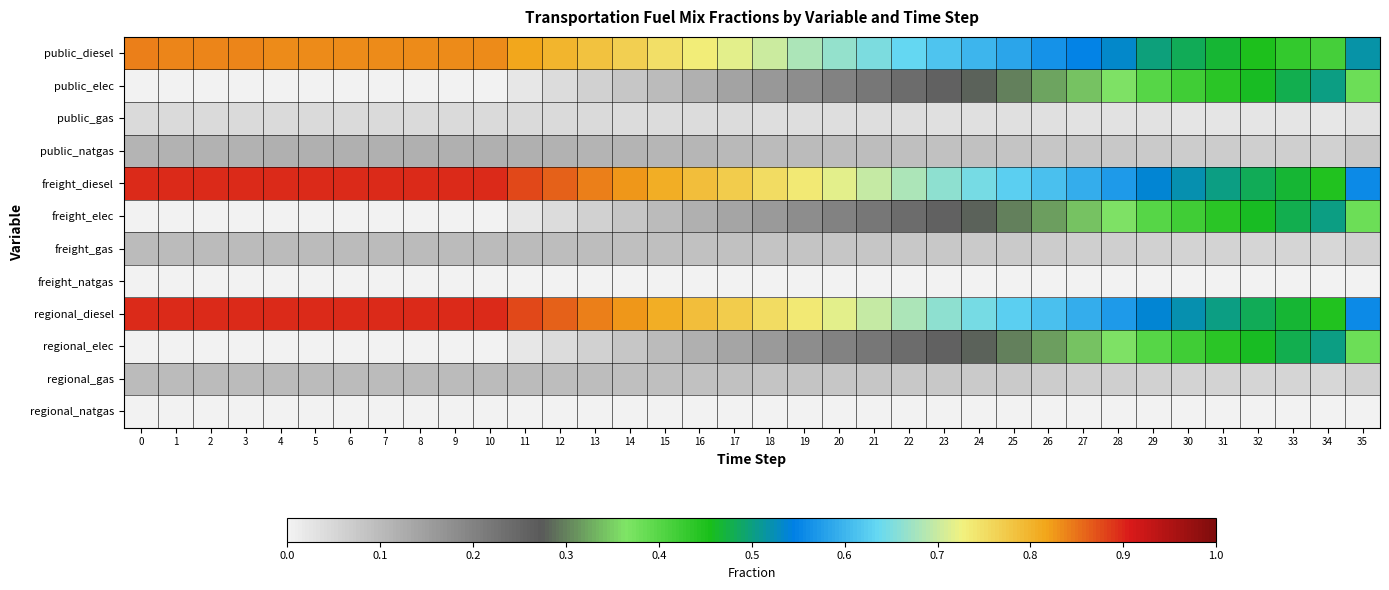

Reading left to right, transcribe all the data shown in this chart.

public_diesel: 0=0.8	1=0.8	2=0.8	3=0.8	4=0.8	5=0.8	6=0.8	7=0.8	8=0.8	9=0.8	10=0.8	11=0.8	12=0.8	13=0.8	14=0.8	15=0.7	16=0.7	17=0.7	18=0.7	19=0.7	20=0.7	21=0.6	22=0.6	23=0.6	24=0.6	25=0.6	26=0.6	27=0.5	28=0.5	29=0.5	30=0.5	31=0.5	32=0.4	33=0.4	34=0.4	35=0.5
public_elec: 0=0.0	1=0.0	2=0.0	3=0.0	4=0.0	5=0.0	6=0.0	7=0.0	8=0.0	9=0.0	10=0.0	11=0.0	12=0.0	13=0.1	14=0.1	15=0.1	16=0.1	17=0.1	18=0.2	19=0.2	20=0.2	21=0.2	22=0.2	23=0.3	24=0.3	25=0.3	26=0.3	27=0.3	28=0.4	29=0.4	30=0.4	31=0.4	32=0.5	33=0.5	34=0.5	35=0.4
public_gas: 0=0.0	1=0.0	2=0.0	3=0.0	4=0.0	5=0.0	6=0.0	7=0.0	8=0.0	9=0.0	10=0.0	11=0.0	12=0.0	13=0.0	14=0.0	15=0.0	16=0.0	17=0.0	18=0.0	19=0.0	20=0.0	21=0.0	22=0.0	23=0.0	24=0.0	25=0.0	26=0.0	27=0.0	28=0.0	29=0.0	30=0.0	31=0.0	32=0.0	33=0.0	34=0.0	35=0.0
public_natgas: 0=0.1	1=0.1	2=0.1	3=0.1	4=0.1	5=0.1	6=0.1	7=0.1	8=0.1	9=0.1	10=0.1	11=0.1	12=0.1	13=0.1	14=0.1	15=0.1	16=0.1	17=0.1	18=0.1	19=0.1	20=0.1	21=0.1	22=0.1	23=0.1	24=0.1	25=0.1	26=0.1	27=0.1	28=0.1	29=0.1	30=0.1	31=0.1	32=0.1	33=0.1	34=0.1	35=0.1
freight_diesel: 0=0.9	1=0.9	2=0.9	3=0.9	4=0.9	5=0.9	6=0.9	7=0.9	8=0.9	9=0.9	10=0.9	11=0.9	12=0.9	13=0.8	14=0.8	15=0.8	16=0.8	17=0.8	18=0.8	19=0.7	20=0.7	21=0.7	22=0.7	23=0.7	24=0.6	25=0.6	26=0.6	27=0.6	28=0.6	29=0.5	30=0.5	31=0.5	32=0.5	33=0.5	34=0.4	35=0.6
freight_elec: 0=0.0	1=0.0	2=0.0	3=0.0	4=0.0	5=0.0	6=0.0	7=0.0	8=0.0	9=0.0	10=0.0	11=0.0	12=0.0	13=0.1	14=0.1	15=0.1	16=0.1	17=0.1	18=0.2	19=0.2	20=0.2	21=0.2	22=0.2	23=0.3	24=0.3	25=0.3	26=0.3	27=0.3	28=0.4	29=0.4	30=0.4	31=0.4	32=0.5	33=0.5	34=0.5	35=0.4
freight_gas: 0=0.1	1=0.1	2=0.1	3=0.1	4=0.1	5=0.1	6=0.1	7=0.1	8=0.1	9=0.1	10=0.1	11=0.1	12=0.1	13=0.1	14=0.1	15=0.1	16=0.1	17=0.1	18=0.1	19=0.1	20=0.1	21=0.1	22=0.1	23=0.1	24=0.1	25=0.1	26=0.1	27=0.1	28=0.1	29=0.1	30=0.1	31=0.1	32=0.1	33=0.1	34=0.1	35=0.1
freight_natgas: 0=0.0	1=0.0	2=0.0	3=0.0	4=0.0	5=0.0	6=0.0	7=0.0	8=0.0	9=0.0	10=0.0	11=0.0	12=0.0	13=0.0	14=0.0	15=0.0	16=0.0	17=0.0	18=0.0	19=0.0	20=0.0	21=0.0	22=0.0	23=0.0	24=0.0	25=0.0	26=0.0	27=0.0	28=0.0	29=0.0	30=0.0	31=0.0	32=0.0	33=0.0	34=0.0	35=0.0
regional_diesel: 0=0.9	1=0.9	2=0.9	3=0.9	4=0.9	5=0.9	6=0.9	7=0.9	8=0.9	9=0.9	10=0.9	11=0.9	12=0.9	13=0.8	14=0.8	15=0.8	16=0.8	17=0.8	18=0.8	19=0.7	20=0.7	21=0.7	22=0.7	23=0.7	24=0.6	25=0.6	26=0.6	27=0.6	28=0.6	29=0.5	30=0.5	31=0.5	32=0.5	33=0.5	34=0.4	35=0.6
regional_elec: 0=0.0	1=0.0	2=0.0	3=0.0	4=0.0	5=0.0	6=0.0	7=0.0	8=0.0	9=0.0	10=0.0	11=0.0	12=0.0	13=0.1	14=0.1	15=0.1	16=0.1	17=0.1	18=0.2	19=0.2	20=0.2	21=0.2	22=0.2	23=0.3	24=0.3	25=0.3	26=0.3	27=0.3	28=0.4	29=0.4	30=0.4	31=0.4	32=0.5	33=0.5	34=0.5	35=0.4
regional_gas: 0=0.1	1=0.1	2=0.1	3=0.1	4=0.1	5=0.1	6=0.1	7=0.1	8=0.1	9=0.1	10=0.1	11=0.1	12=0.1	13=0.1	14=0.1	15=0.1	16=0.1	17=0.1	18=0.1	19=0.1	20=0.1	21=0.1	22=0.1	23=0.1	24=0.1	25=0.1	26=0.1	27=0.1	28=0.1	29=0.1	30=0.1	31=0.1	32=0.1	33=0.1	34=0.1	35=0.1
regional_natgas: 0=0.0	1=0.0	2=0.0	3=0.0	4=0.0	5=0.0	6=0.0	7=0.0	8=0.0	9=0.0	10=0.0	11=0.0	12=0.0	13=0.0	14=0.0	15=0.0	16=0.0	17=0.0	18=0.0	19=0.0	20=0.0	21=0.0	22=0.0	23=0.0	24=0.0	25=0.0	26=0.0	27=0.0	28=0.0	29=0.0	30=0.0	31=0.0	32=0.0	33=0.0	34=0.0	35=0.0